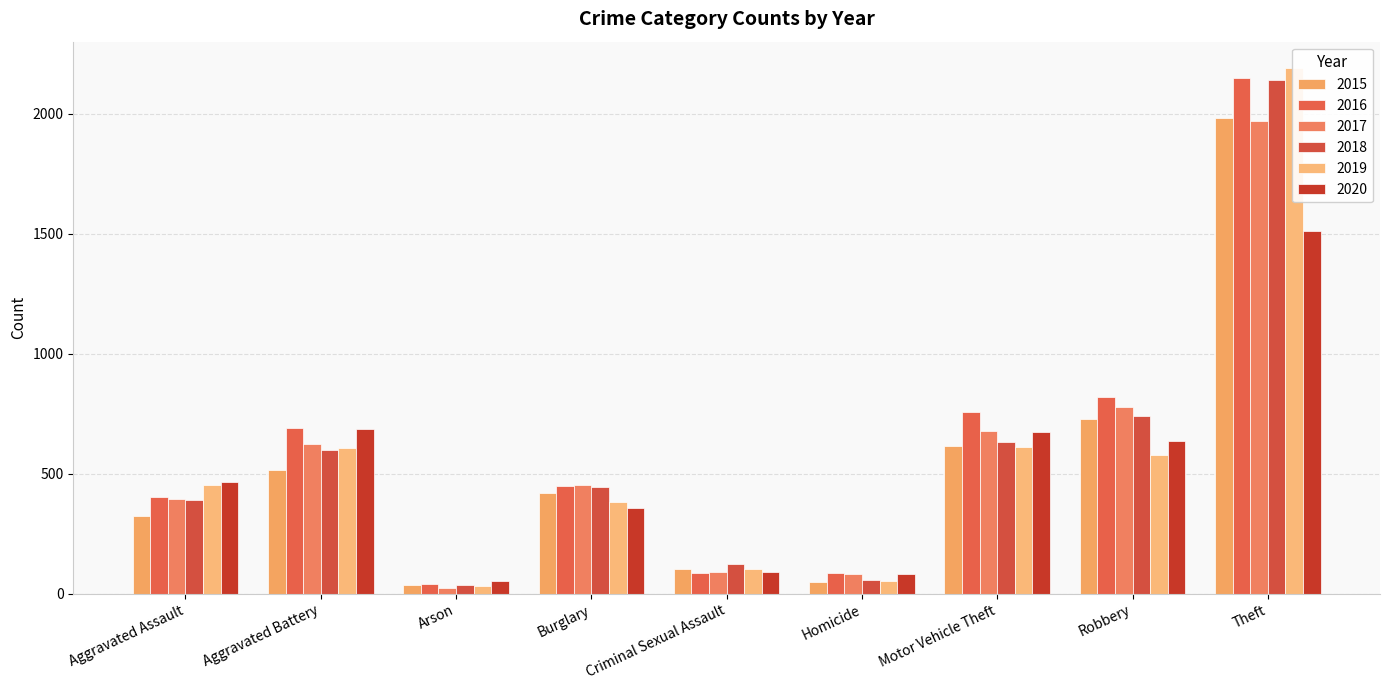

How many bars are there in total?

54